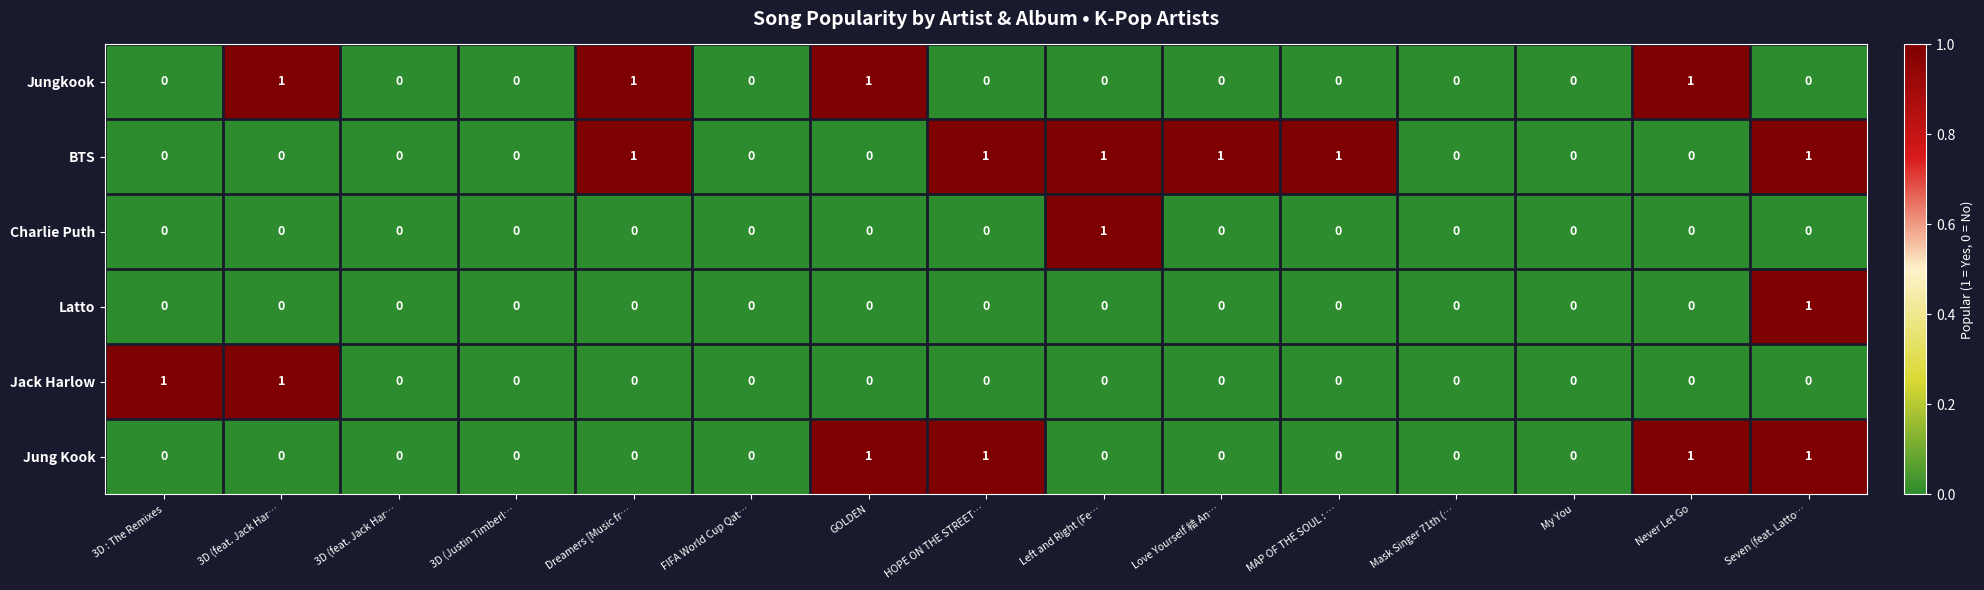

Reading left to right, extract all data points from this chart.

Jungkook: 3D : The Remixes=0	3D (feat. Jack Har…=1	3D (feat. Jack Har…=0	3D (Justin Timberl…=0	Dreamers [Music fr…=1	FIFA World Cup Qat…=0	GOLDEN=1	HOPE ON THE STREET…=0	Left and Right (Fe…=0	Love Yourself 結 An…=0	MAP OF THE SOUL : …=0	Mask Singer 71th (…=0	My You=0	Never Let Go=1	Seven (feat. Latto…=0
BTS: 3D : The Remixes=0	3D (feat. Jack Har…=0	3D (feat. Jack Har…=0	3D (Justin Timberl…=0	Dreamers [Music fr…=1	FIFA World Cup Qat…=0	GOLDEN=0	HOPE ON THE STREET…=1	Left and Right (Fe…=1	Love Yourself 結 An…=1	MAP OF THE SOUL : …=1	Mask Singer 71th (…=0	My You=0	Never Let Go=0	Seven (feat. Latto…=1
Charlie Puth: 3D : The Remixes=0	3D (feat. Jack Har…=0	3D (feat. Jack Har…=0	3D (Justin Timberl…=0	Dreamers [Music fr…=0	FIFA World Cup Qat…=0	GOLDEN=0	HOPE ON THE STREET…=0	Left and Right (Fe…=1	Love Yourself 結 An…=0	MAP OF THE SOUL : …=0	Mask Singer 71th (…=0	My You=0	Never Let Go=0	Seven (feat. Latto…=0
Latto: 3D : The Remixes=0	3D (feat. Jack Har…=0	3D (feat. Jack Har…=0	3D (Justin Timberl…=0	Dreamers [Music fr…=0	FIFA World Cup Qat…=0	GOLDEN=0	HOPE ON THE STREET…=0	Left and Right (Fe…=0	Love Yourself 結 An…=0	MAP OF THE SOUL : …=0	Mask Singer 71th (…=0	My You=0	Never Let Go=0	Seven (feat. Latto…=1
Jack Harlow: 3D : The Remixes=1	3D (feat. Jack Har…=1	3D (feat. Jack Har…=0	3D (Justin Timberl…=0	Dreamers [Music fr…=0	FIFA World Cup Qat…=0	GOLDEN=0	HOPE ON THE STREET…=0	Left and Right (Fe…=0	Love Yourself 結 An…=0	MAP OF THE SOUL : …=0	Mask Singer 71th (…=0	My You=0	Never Let Go=0	Seven (feat. Latto…=0
Jung Kook: 3D : The Remixes=0	3D (feat. Jack Har…=0	3D (feat. Jack Har…=0	3D (Justin Timberl…=0	Dreamers [Music fr…=0	FIFA World Cup Qat…=0	GOLDEN=1	HOPE ON THE STREET…=1	Left and Right (Fe…=0	Love Yourself 結 An…=0	MAP OF THE SOUL : …=0	Mask Singer 71th (…=0	My You=0	Never Let Go=1	Seven (feat. Latto…=1